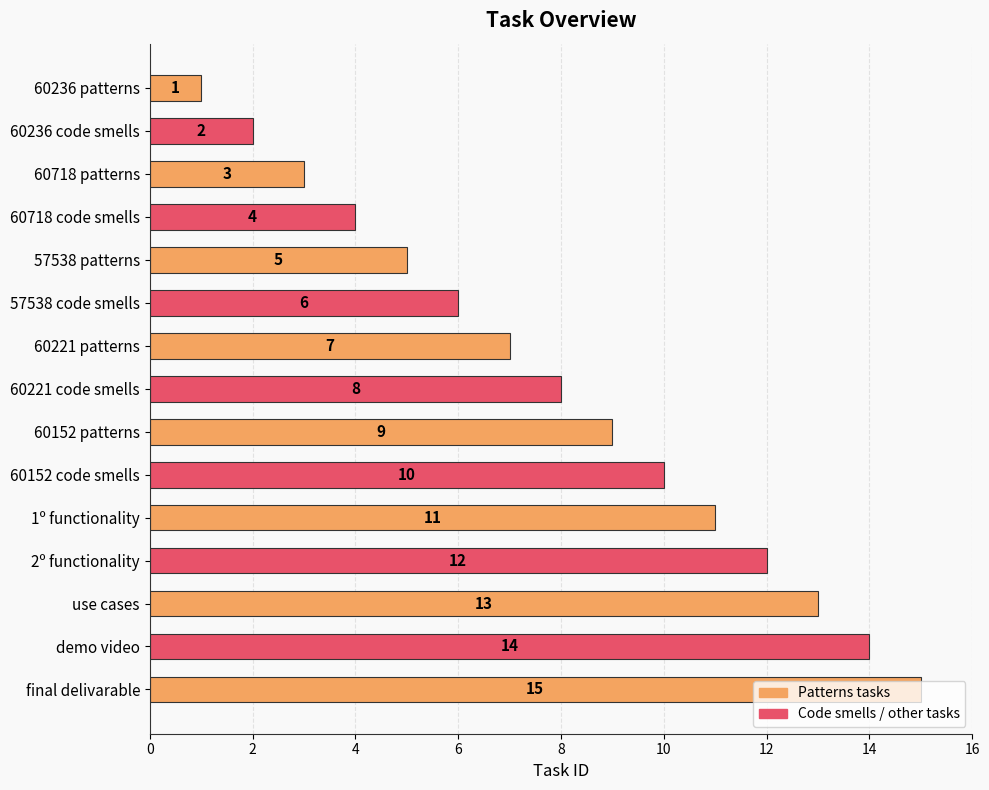

True or false: the data shows 11 at 1º functionality.

True